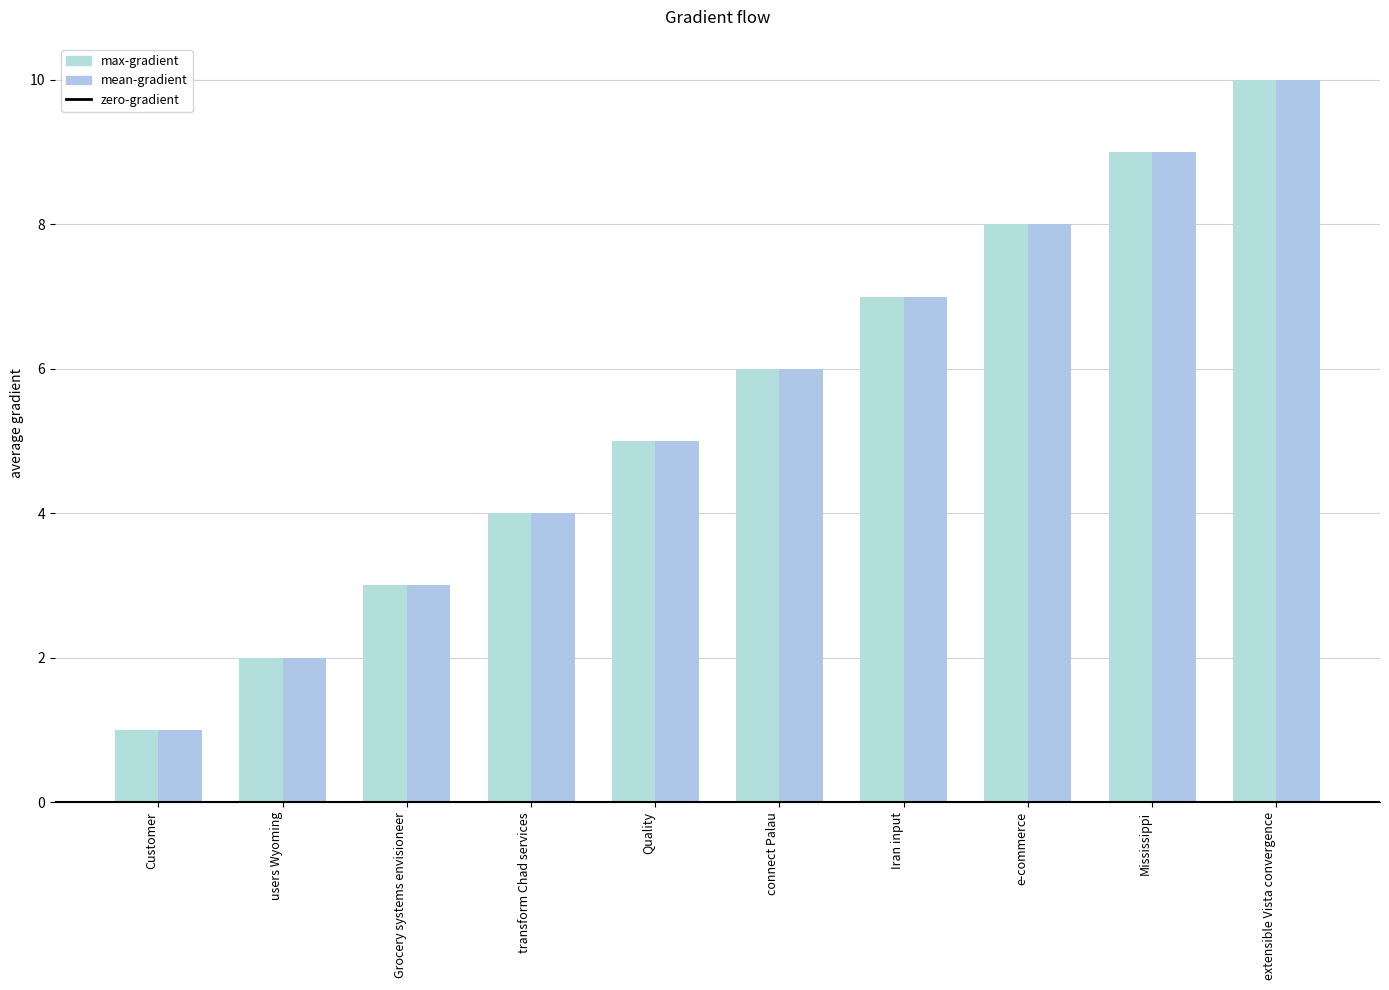

How many values in the mean-gradient series are below 6?

5